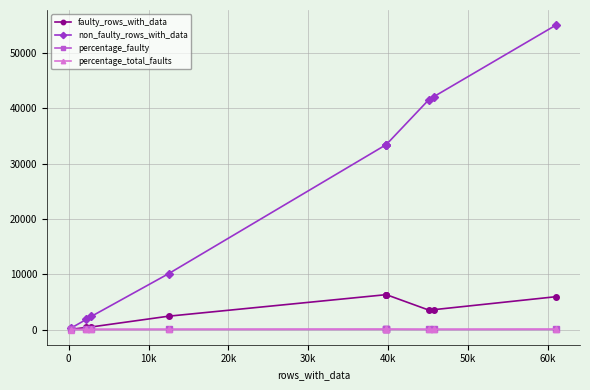

Is it true that faulty_rows_with_data equals 801.0 at 10k?

False